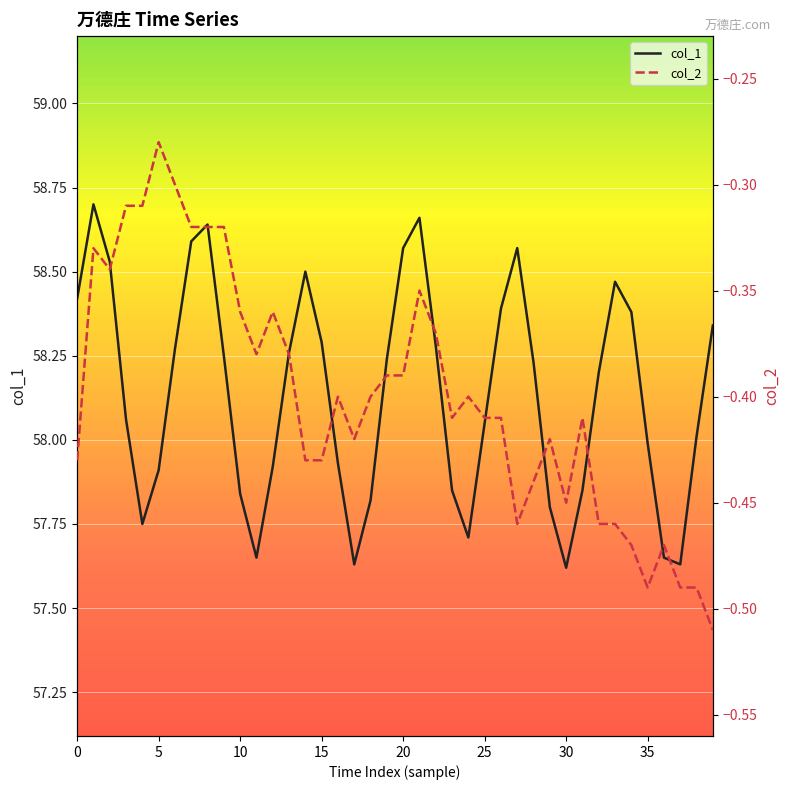

What are all the series names shown in the legend?

col_1, col_2